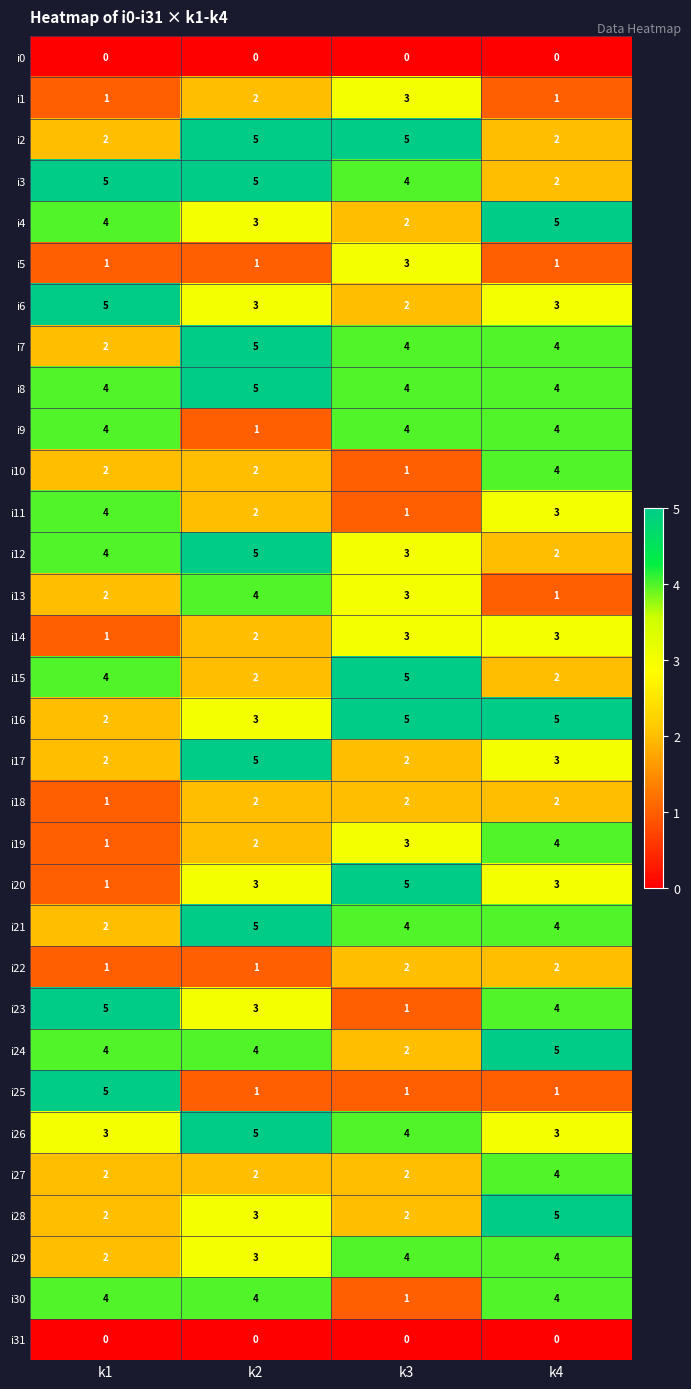

Rank the categories by i19 value from lowest to highest.

k1, k2, k3, k4